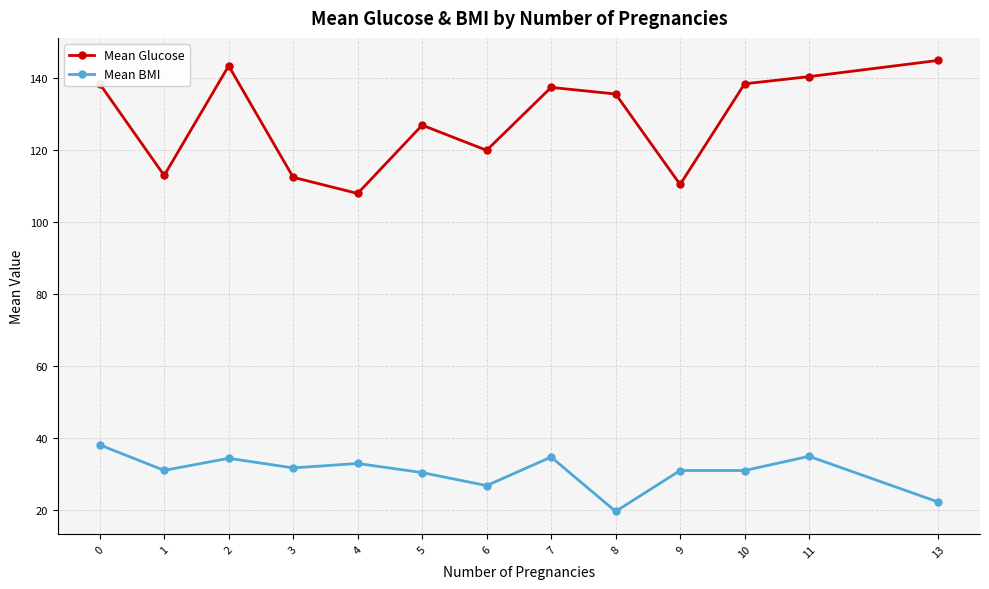

True or false: Mean BMI has more than 0 interior local peaks.

True